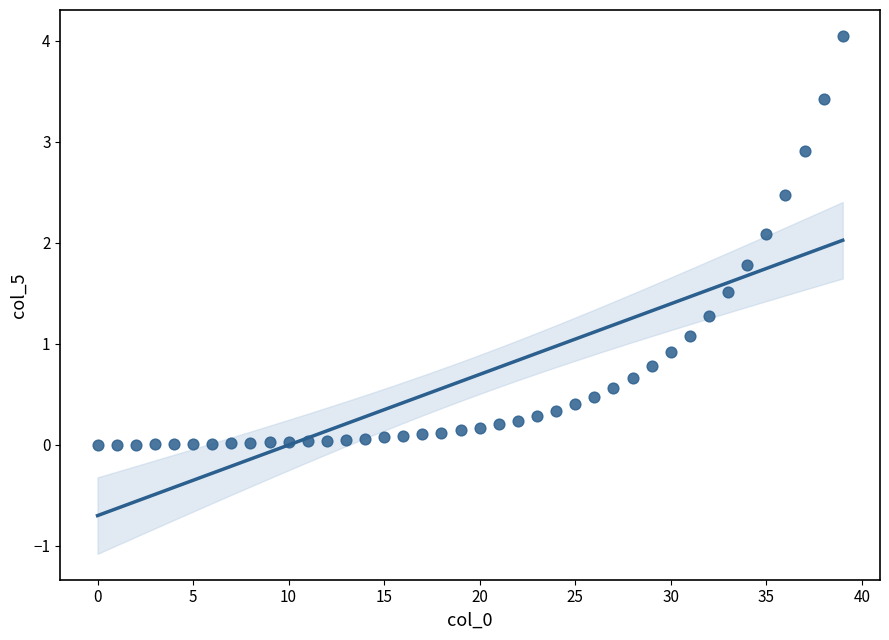

What Y value in the scatter plot is closest to 2?

2.1